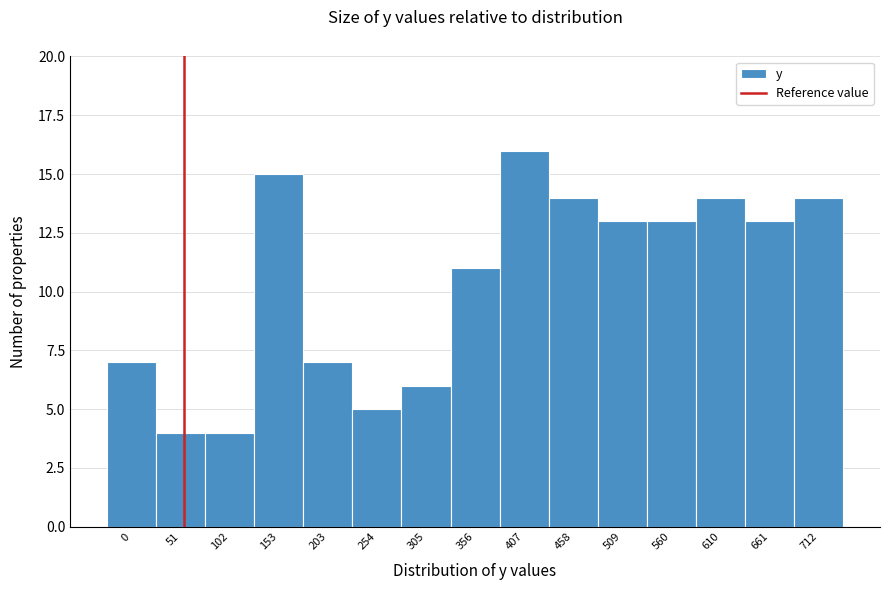

Reading right to left, transcribe all the data shown in this chart.

712=14	661=13	610=14	560=13	509=13	458=14	407=16	356=11	305=6	254=5	203=7	153=15	102=4	51=4	0=7